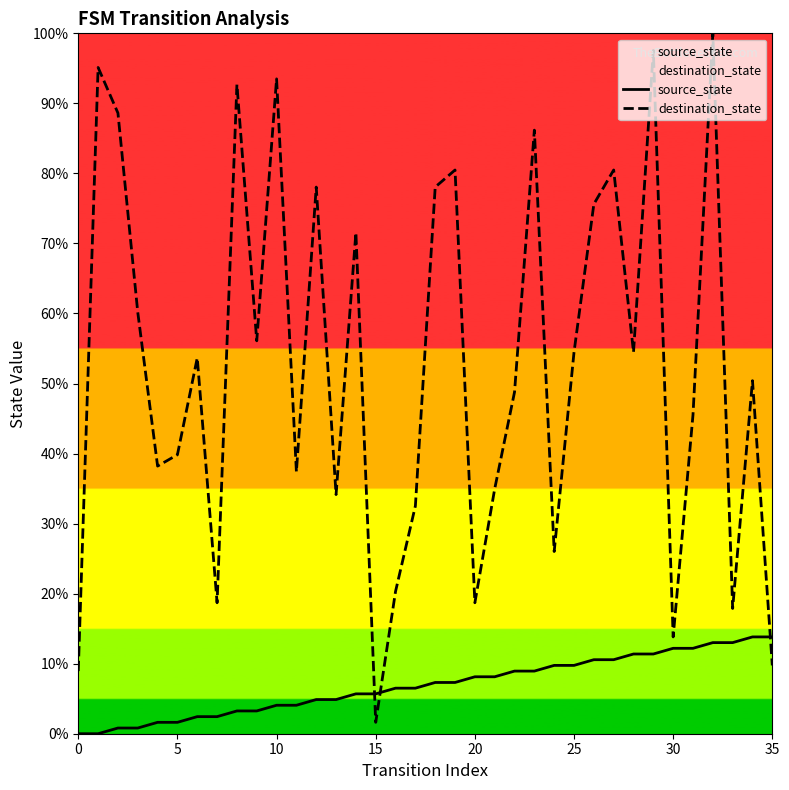

Which series contains the highest Y value?

destination_state